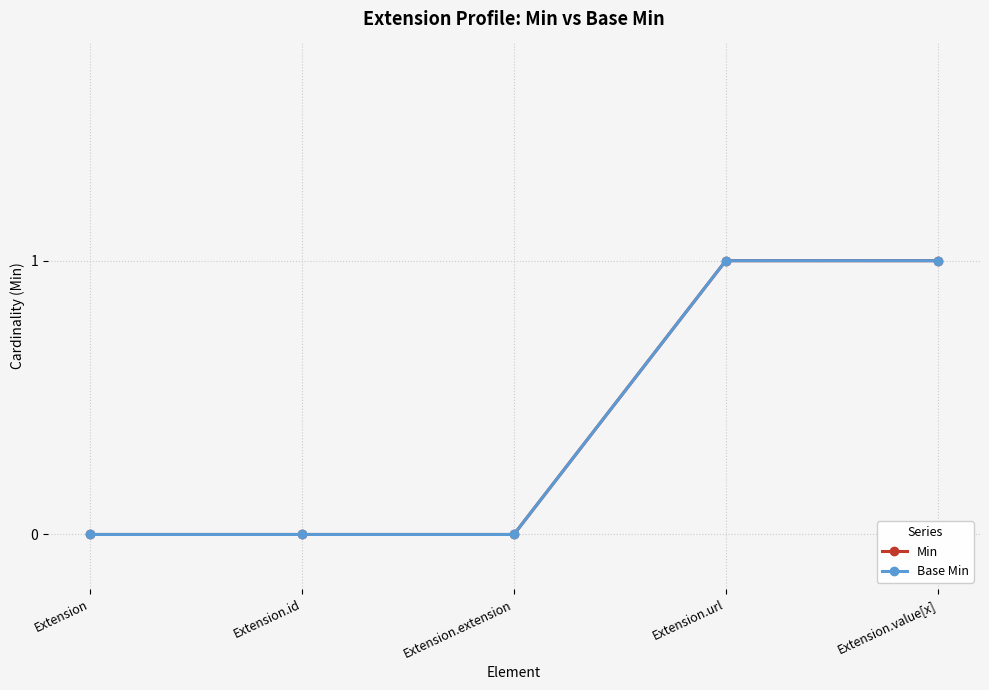

At Extension, list the series in order from largest to smallest.

Min, Base Min